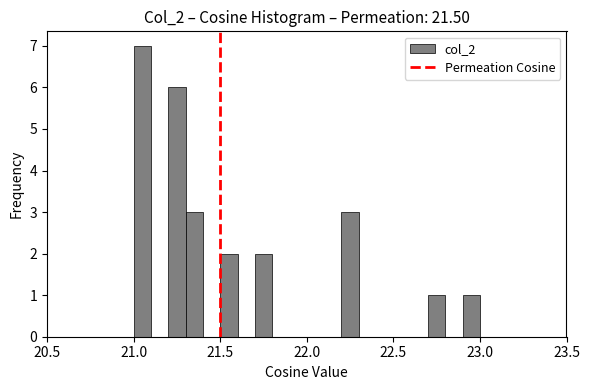

Read against the x-axis, roughly where is the centre of the tallest bar?

21.05